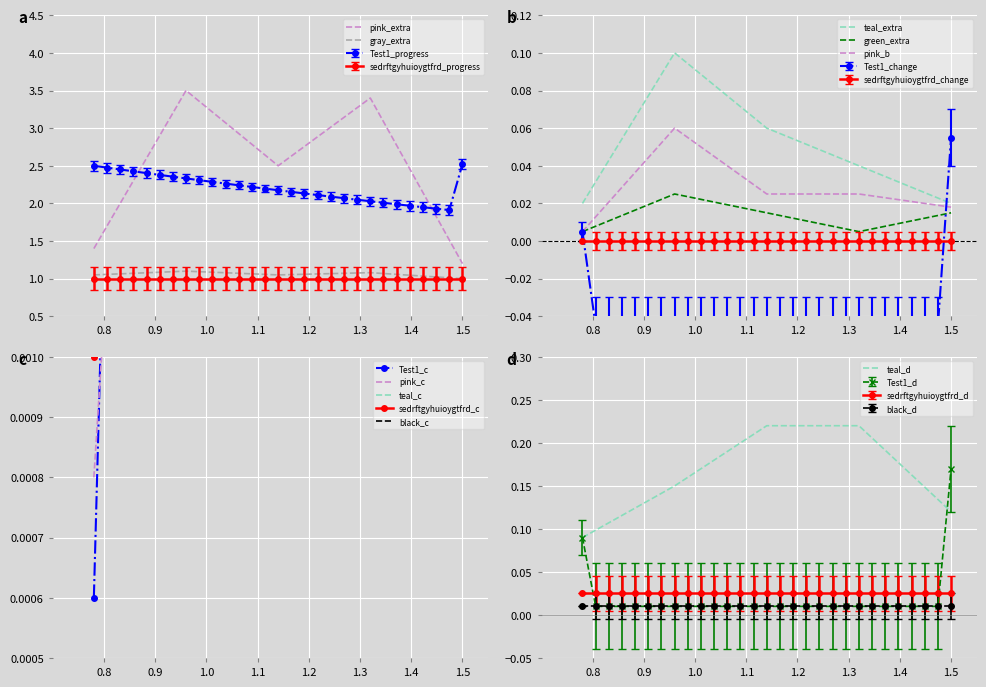

True or false: green_extra and teal_extra intersect in this chart.

False